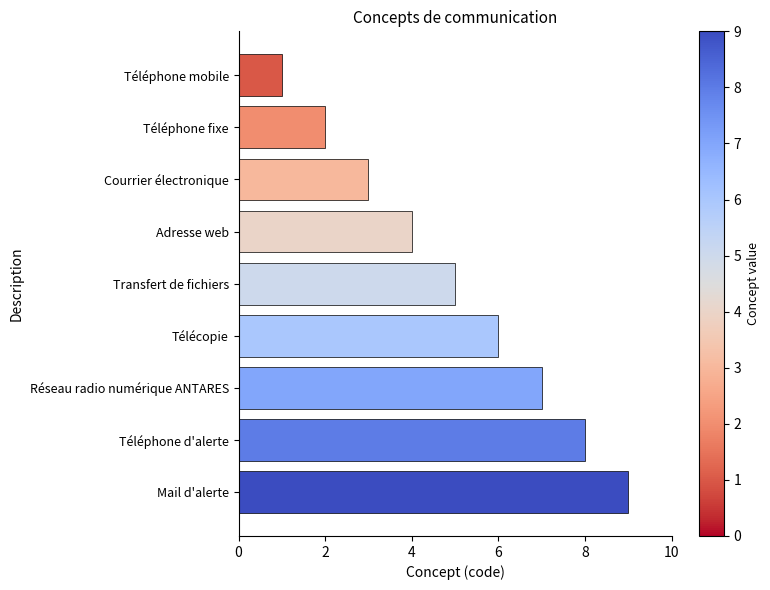

What is the change in value from Téléphone mobile to Adresse web?

+3